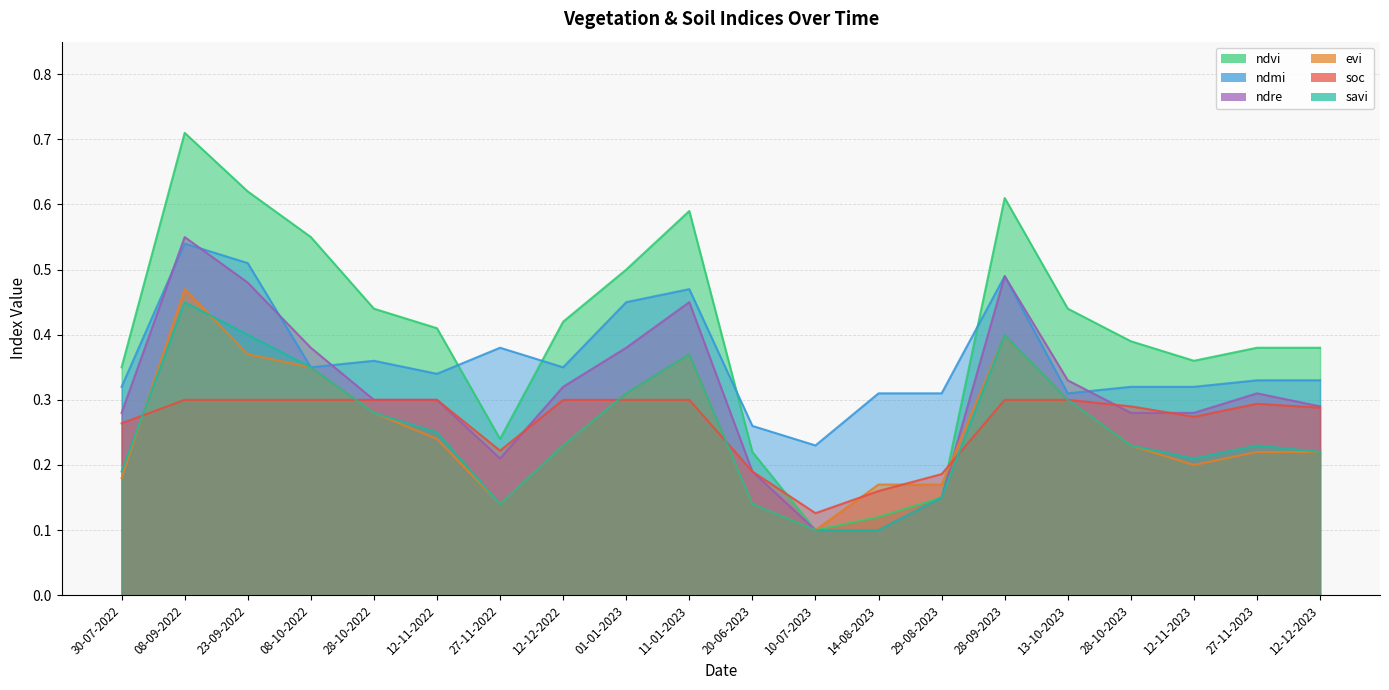

Which label corresponds to the smallest value in the chart?

10-07-2023